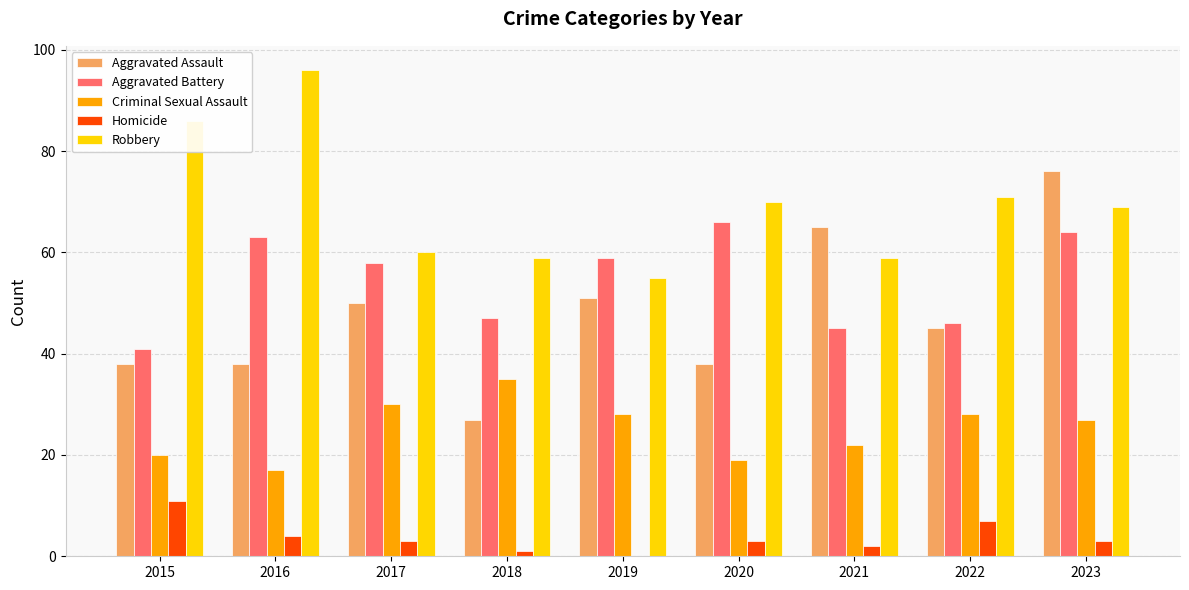

At which category is the sum across all series the highest?

2023